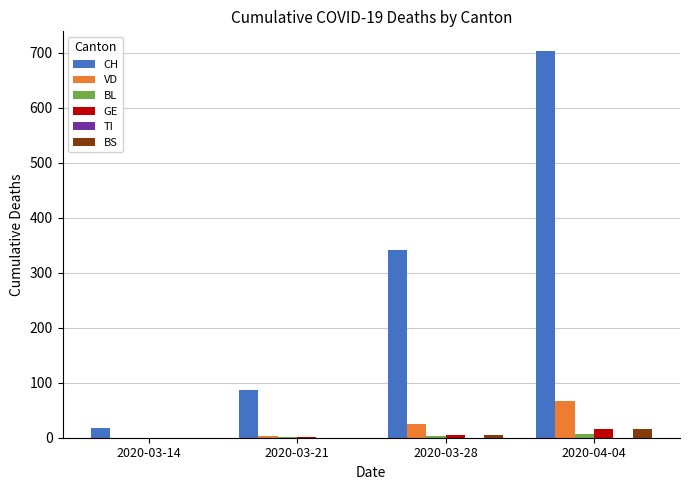

What is the highest value of the BS series?

15